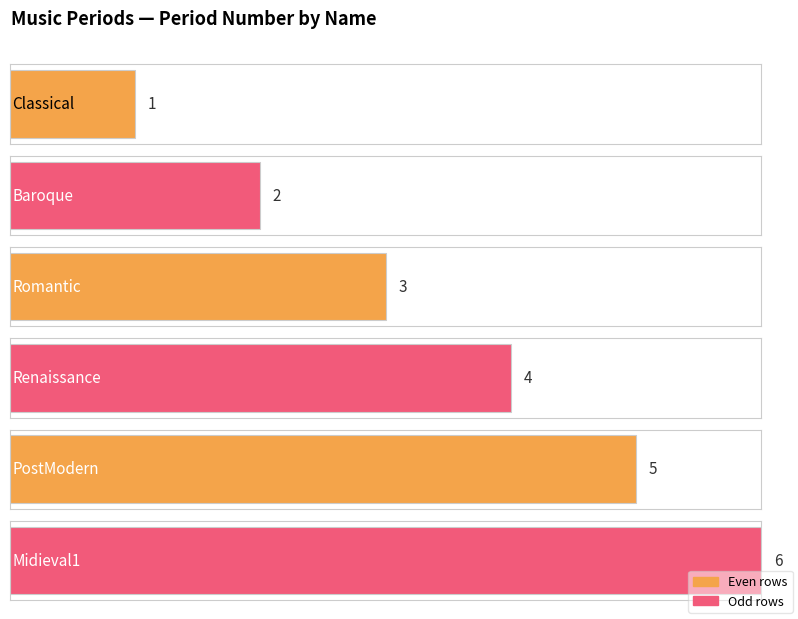

Rank the categories by value from highest to lowest.

Midieval1, PostModern, Renaissance, Romantic, Baroque, Classical